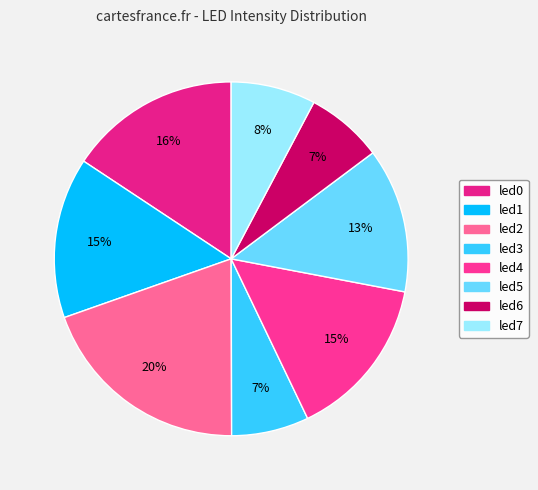

What portion of the pie excludes led6?

93.0%